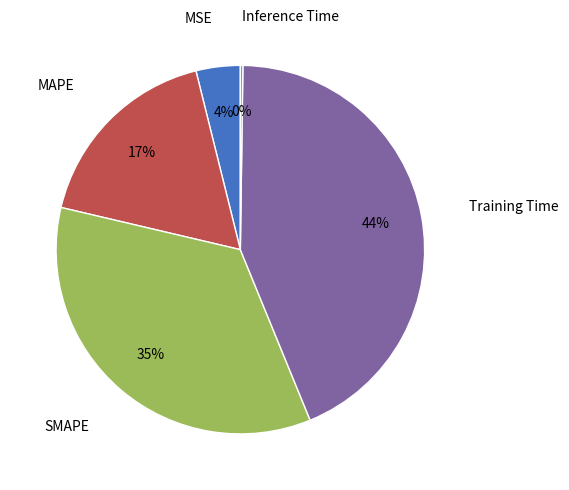

To the nearest percent, what portion does MSE represent?

4%